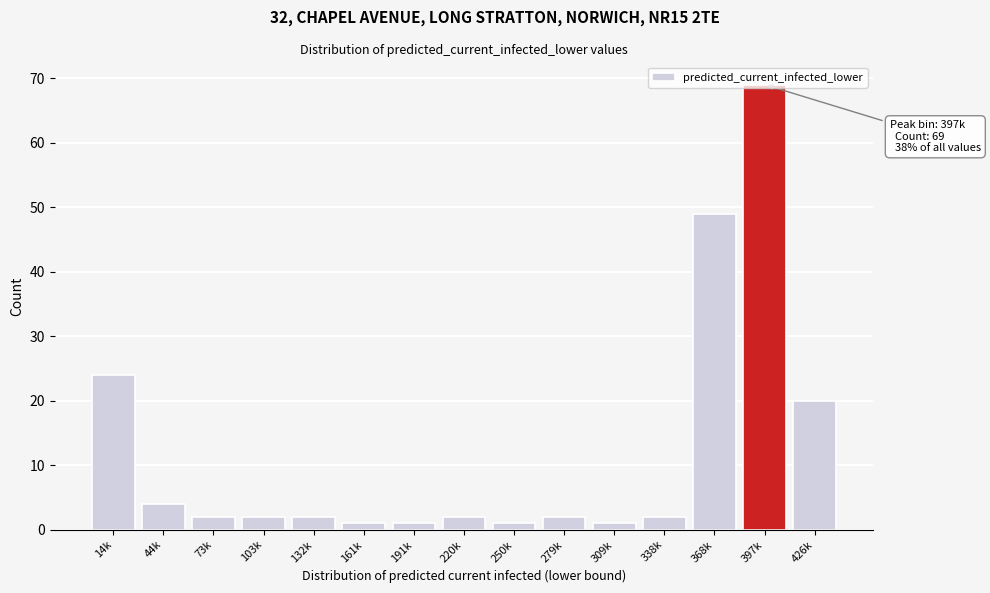

Which has a higher value, 338k or 397k?

397k